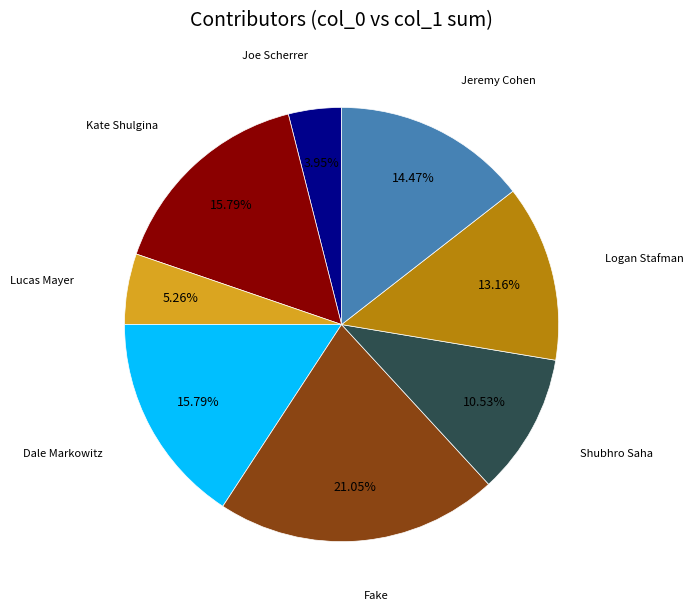

Is there any slice that represents more than half of the pie?

No